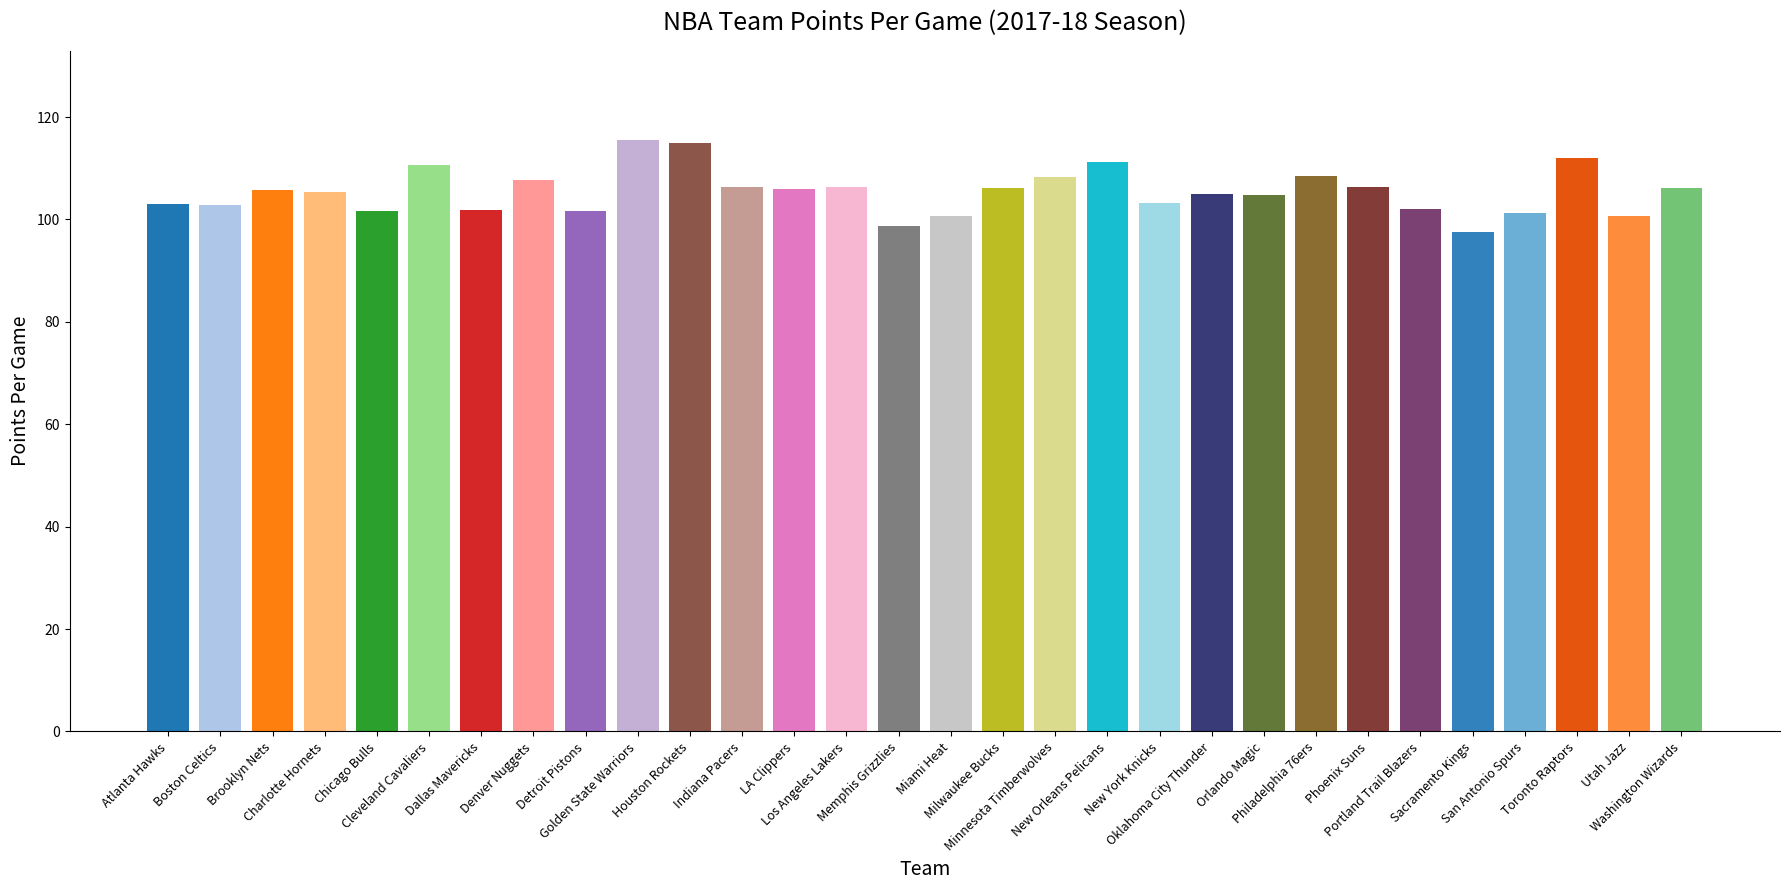

What is the average value?

105.4